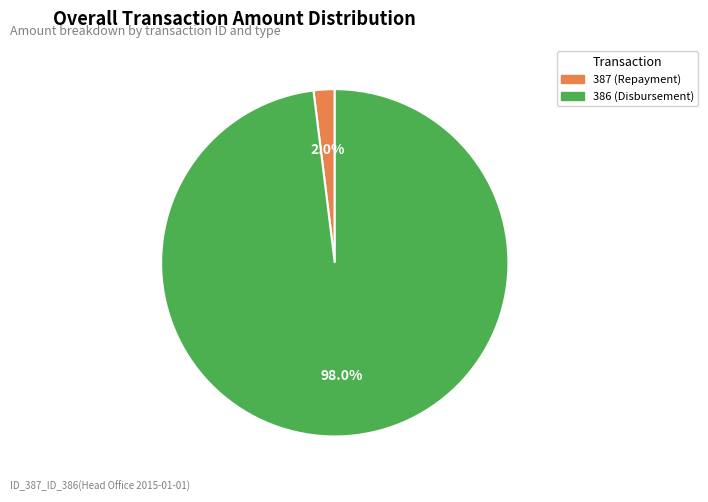

Rank the categories by value from highest to lowest.

386 (Disbursement), 387 (Repayment)